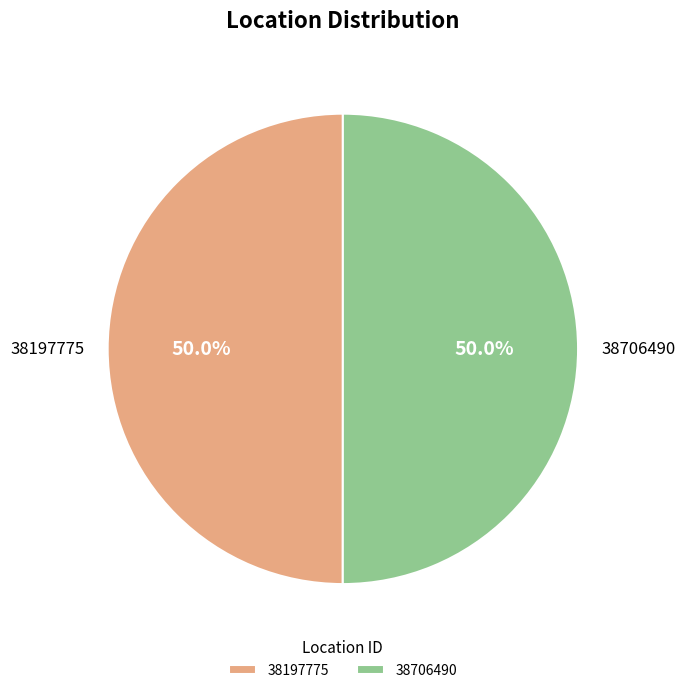

What percentage is NOT represented by 38706490?

50.0%